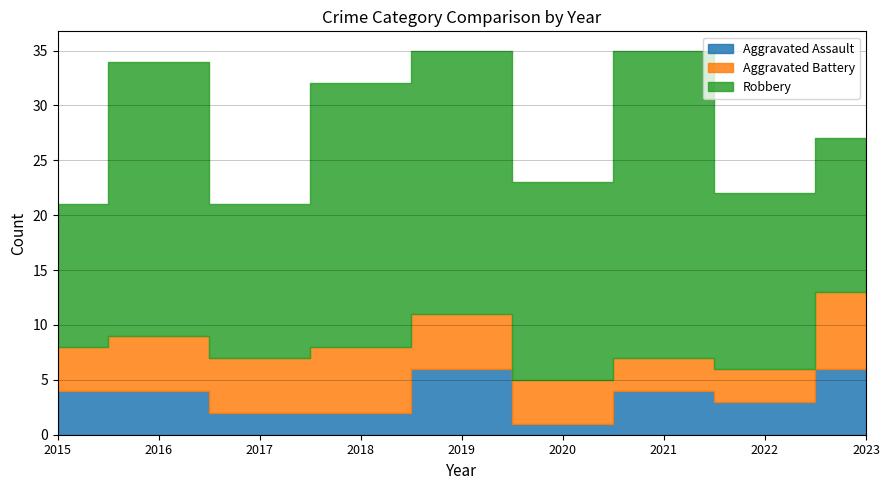

What is the difference between the maximum and minimum values in the Robbery series?

15